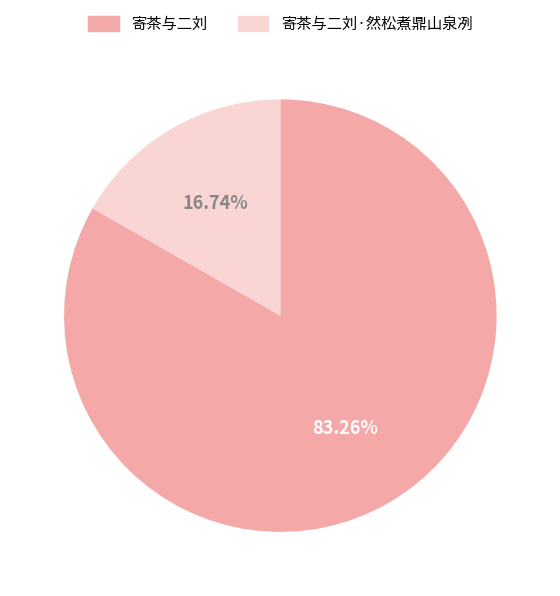

Which has a higher value, 寄茶与二刘 or 寄茶与二刘·然松煮鼎山泉冽?

寄茶与二刘